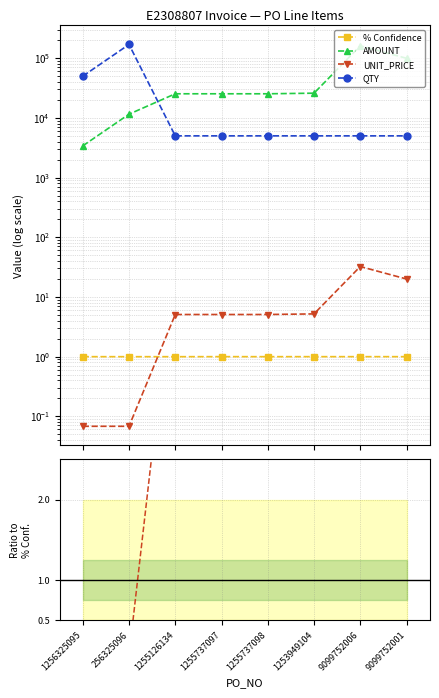

How many data points in AMOUNT are above 25467?

4